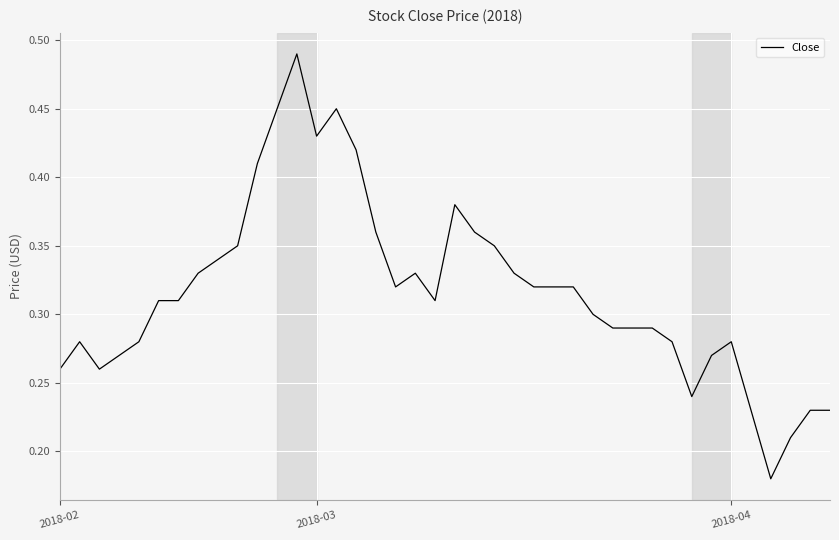

Does the chart display data point markers on the line(s)?

No